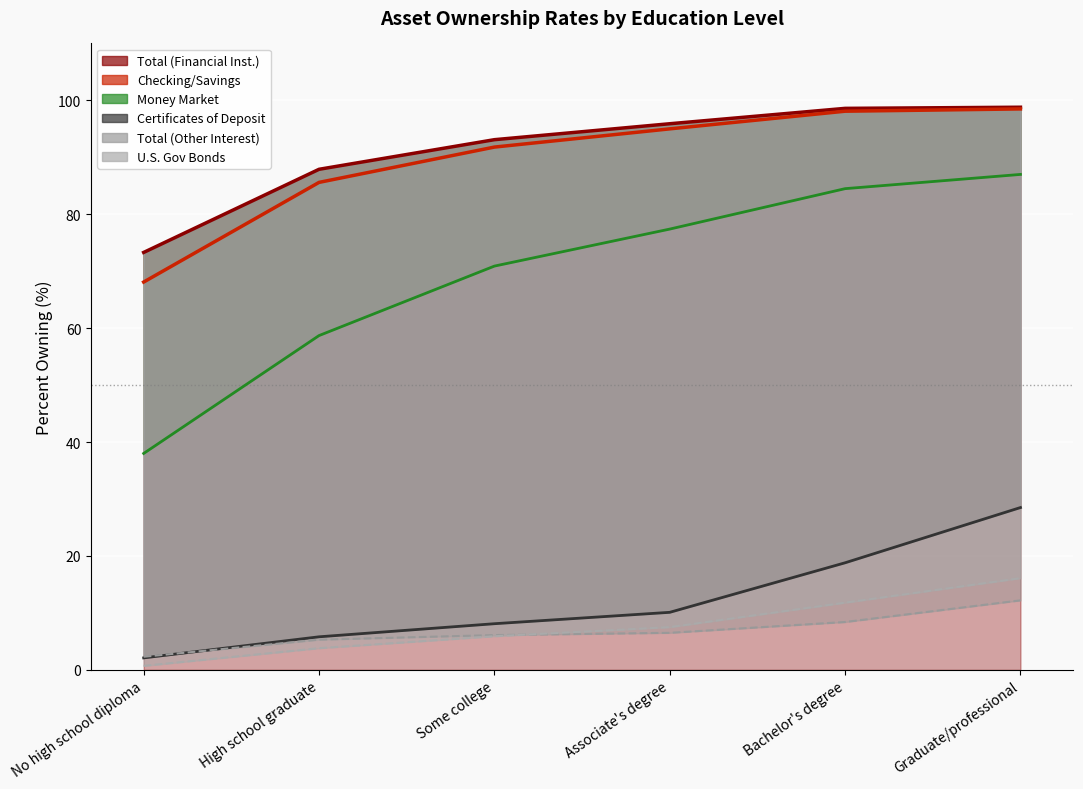

True or false: Certificates of Deposit and Total (Financial Inst.) intersect in this chart.

False